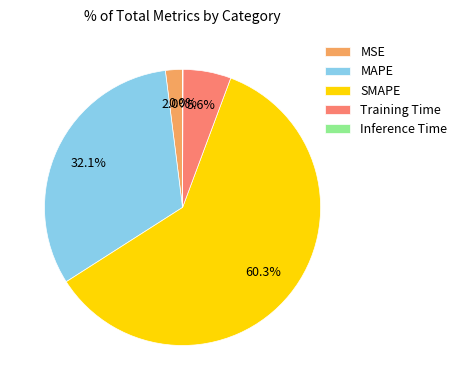

What is the largest slice in the pie chart?

SMAPE